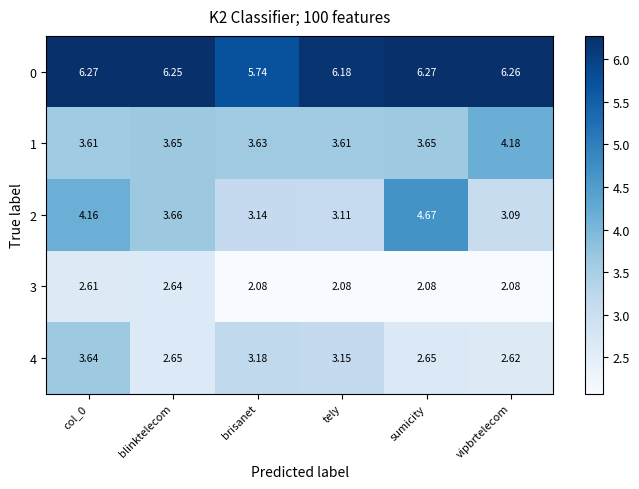

Is the value of 0 at sumicity greater than the value of 4 at blinktelecom?

Yes